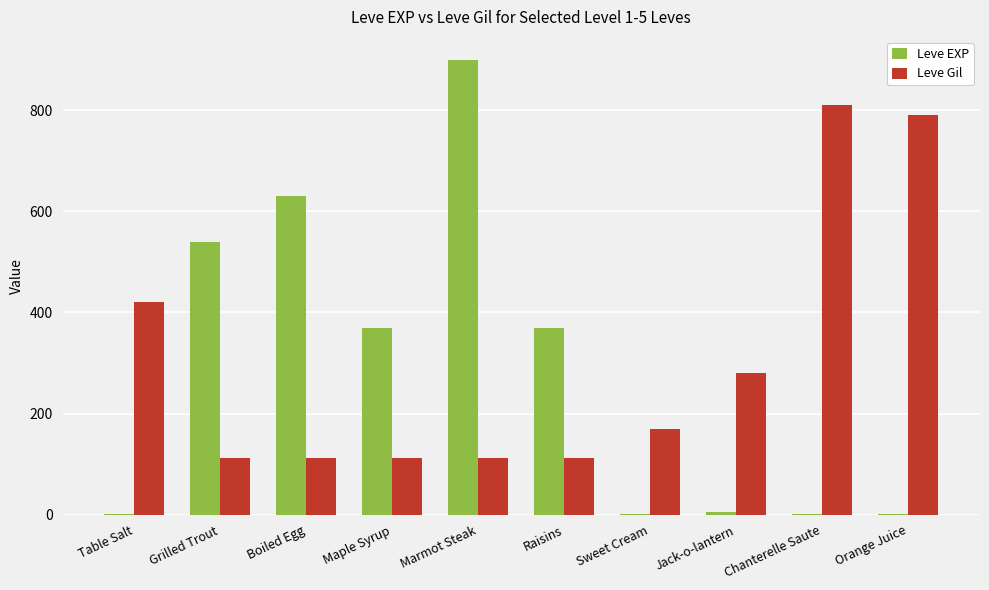

Between Boiled Egg and Sweet Cream, which series saw the biggest shift?

Leve EXP